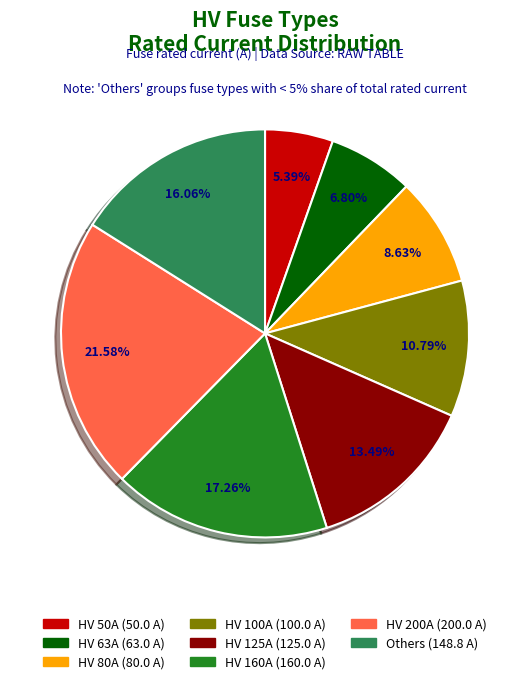

How many segments does this pie chart have?

8